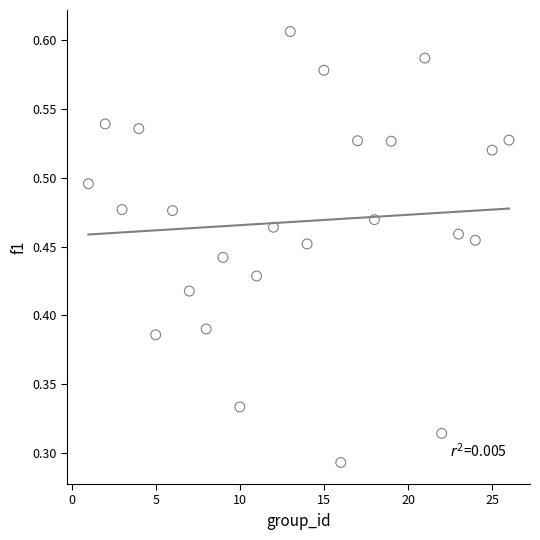

What is the range of X values (max minus min)?

25.0